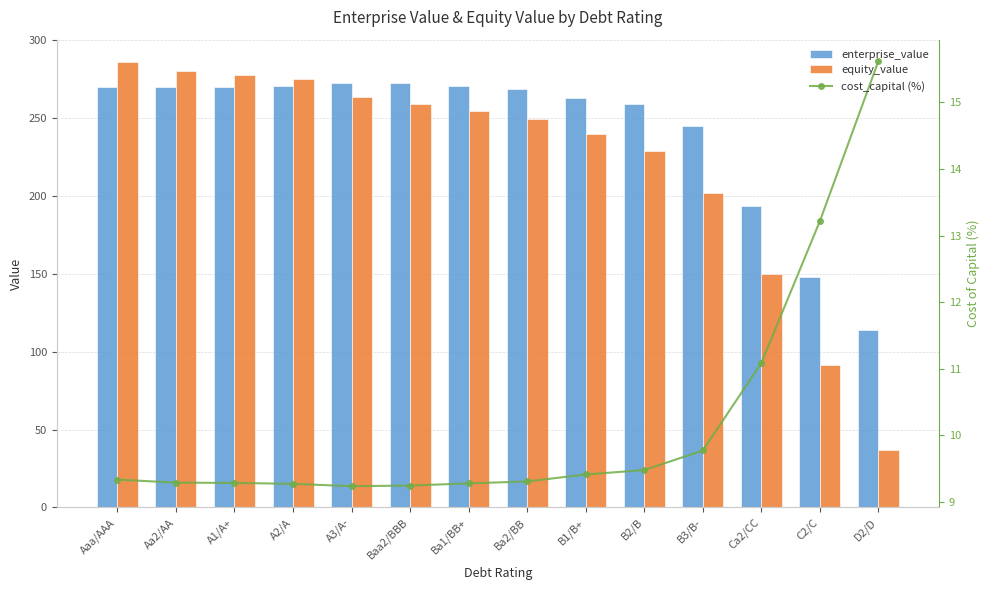

What is the greatest value displayed?

285.9